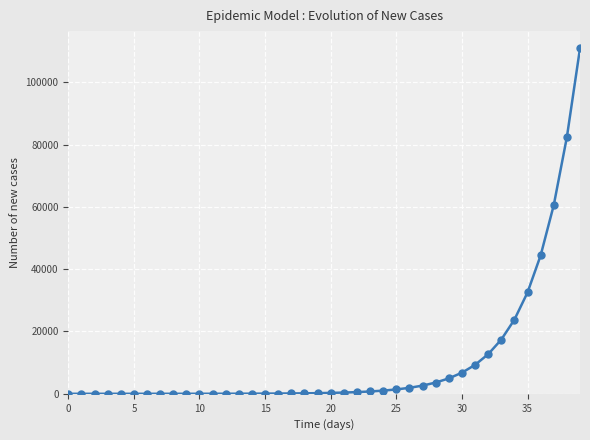

What is the difference between the maximum and minimum values?

110873.1